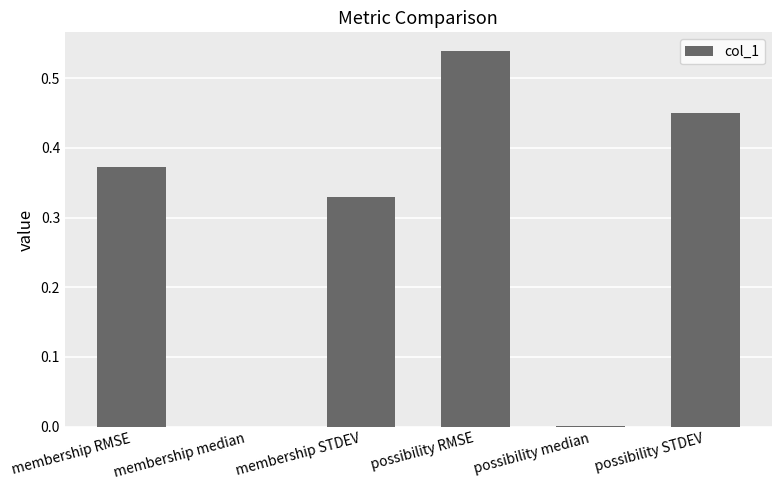

Does the chart contain stacked bars?

No